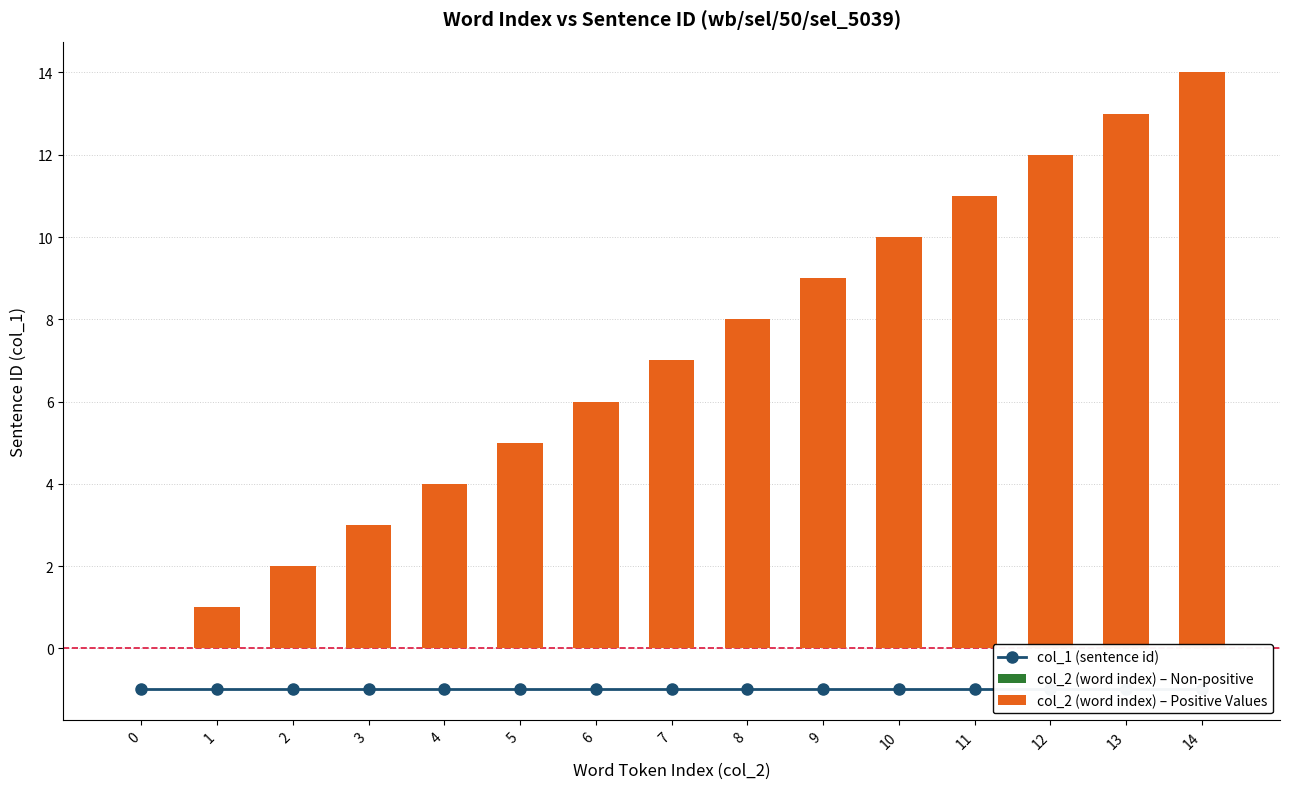

How many distinct data groups are displayed?

2